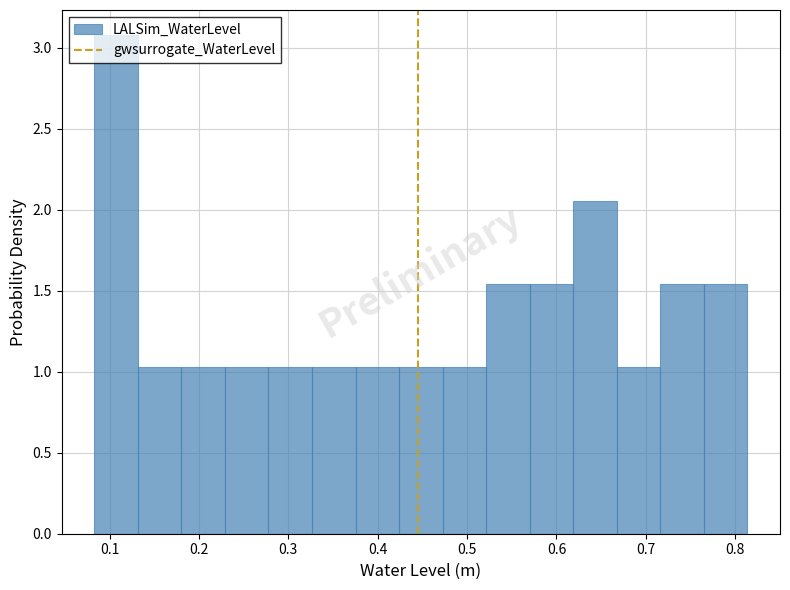

Reading left to right, list every bar in this chart as the range it spans on the x-axis followed by its height. Neither the bar edges nor the heights are printed on the chart, so give them approximately, as read against the axes.

0.08 to 0.13: 3.10
0.13 to 0.18: 1.05
0.18 to 0.23: 1.05
0.23 to 0.28: 1.05
0.28 to 0.33: 1.05
0.33 to 0.38: 1.05
0.38 to 0.42: 1.05
0.42 to 0.47: 1.05
0.47 to 0.52: 1.05
0.52 to 0.57: 1.55
0.57 to 0.62: 1.55
0.62 to 0.67: 2.05
0.67 to 0.72: 1.05
0.72 to 0.76: 1.55
0.76 to 0.81: 1.55